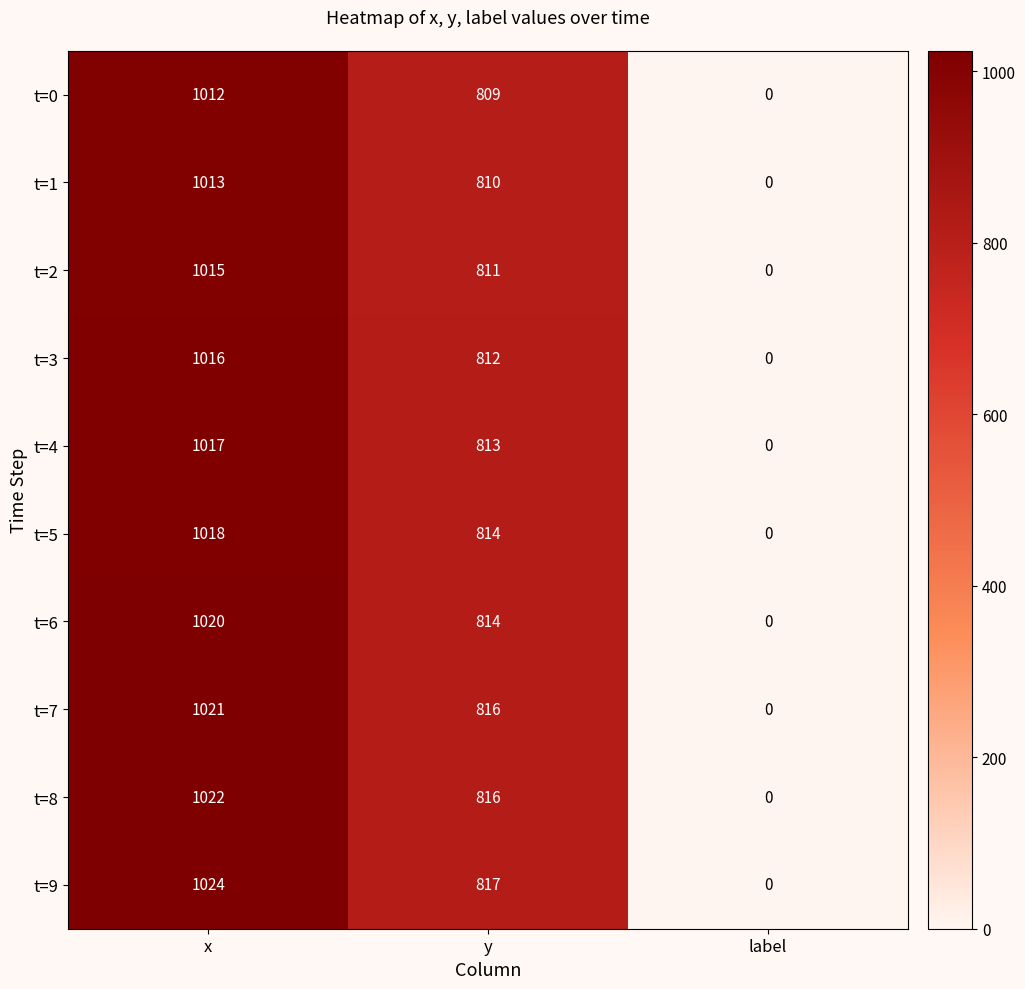

Is it true that t=7 equals 198 at y?

False